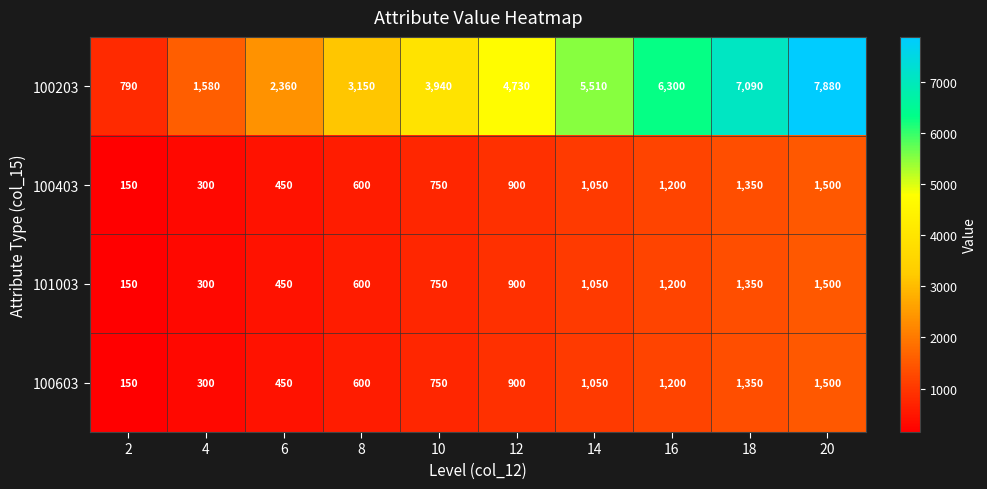

What is the total value across all series at 12?

7430